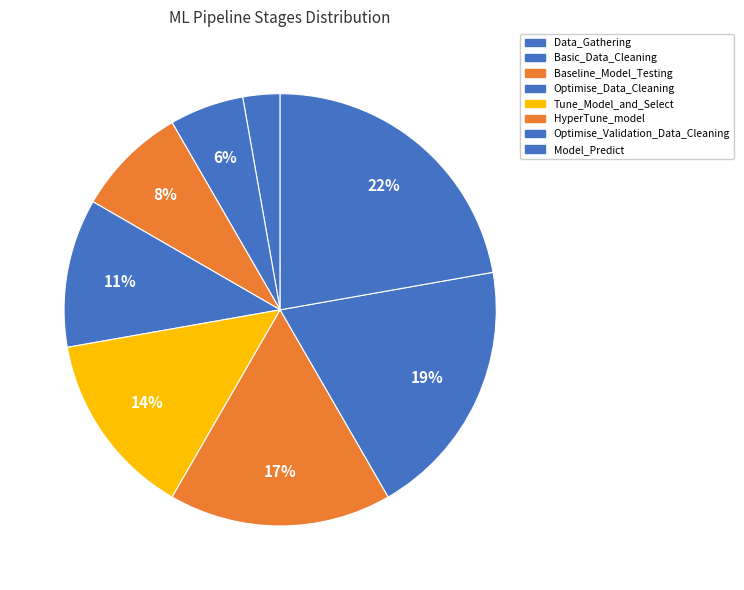

To the nearest percent, what is the average slice percentage?

12%